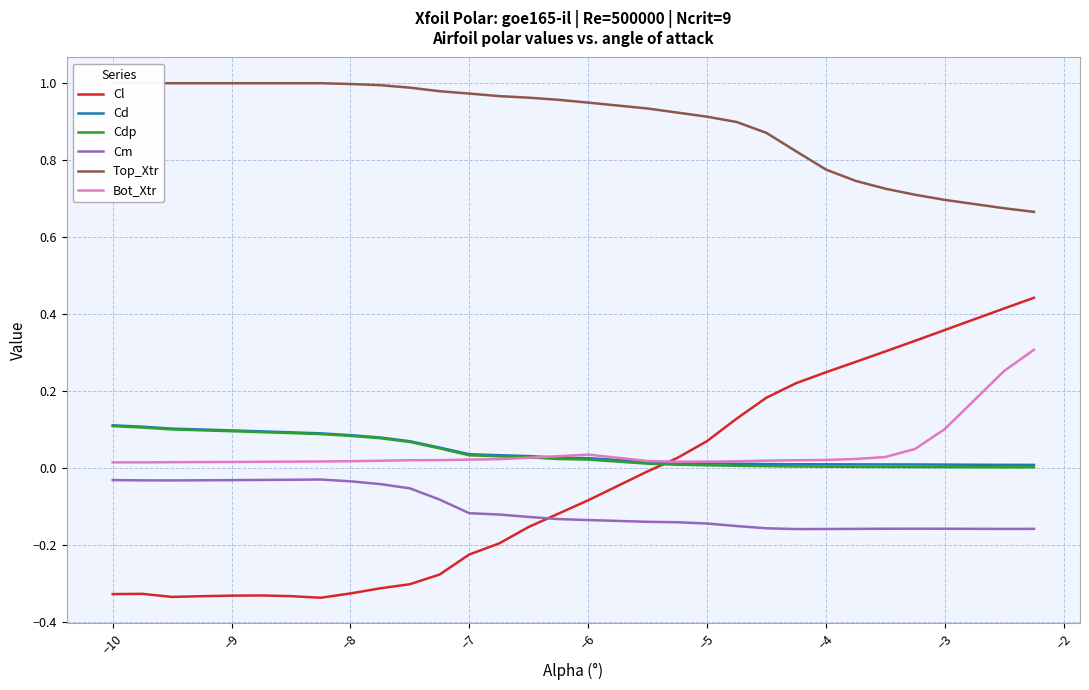

Reading left to right, list all the values displayed in this chart.

Cl: -0.3	-0.3	-0.3	-0.3	-0.3	-0.3	-0.3	-0.3	-0.3	-0.3	-0.3	-0.3	-0.2	-0.2	-0.2	-0.1	-0.1	-0.0	0.0	0.1	0.1	0.2	0.2	0.2	0.3	0.3	0.3	0.4	0.4	0.4
Cd: 0.1	0.1	0.1	0.1	0.1	0.1	0.1	0.1	0.1	0.1	0.1	0.1	0.0	0.0	0.0	0.0	0.0	0.0	0.0	0.0	0.0	0.0	0.0	0.0	0.0	0.0	0.0	0.0	0.0	0.0
Cdp: 0.1	0.1	0.1	0.1	0.1	0.1	0.1	0.1	0.1	0.1	0.1	0.1	0.0	0.0	0.0	0.0	0.0	0.0	0.0	0.0	0.0	0.0	0.0	0.0	0.0	0.0	0.0	0.0	0.0	0.0
Cm: -0.0	-0.0	-0.0	-0.0	-0.0	-0.0	-0.0	-0.0	-0.0	-0.0	-0.1	-0.1	-0.1	-0.1	-0.1	-0.1	-0.1	-0.1	-0.1	-0.1	-0.2	-0.2	-0.2	-0.2	-0.2	-0.2	-0.2	-0.2	-0.2	-0.2
Top_Xtr: 1.0	1.0	1.0	1.0	1.0	1.0	1.0	1.0	1.0	1.0	1.0	1.0	1.0	1.0	1.0	1.0	0.9	0.9	0.9	0.9	0.9	0.9	0.8	0.8	0.7	0.7	0.7	0.7	0.7	0.7
Bot_Xtr: 0.0	0.0	0.0	0.0	0.0	0.0	0.0	0.0	0.0	0.0	0.0	0.0	0.0	0.0	0.0	0.0	0.0	0.0	0.0	0.0	0.0	0.0	0.0	0.0	0.0	0.0	0.1	0.1	0.3	0.3